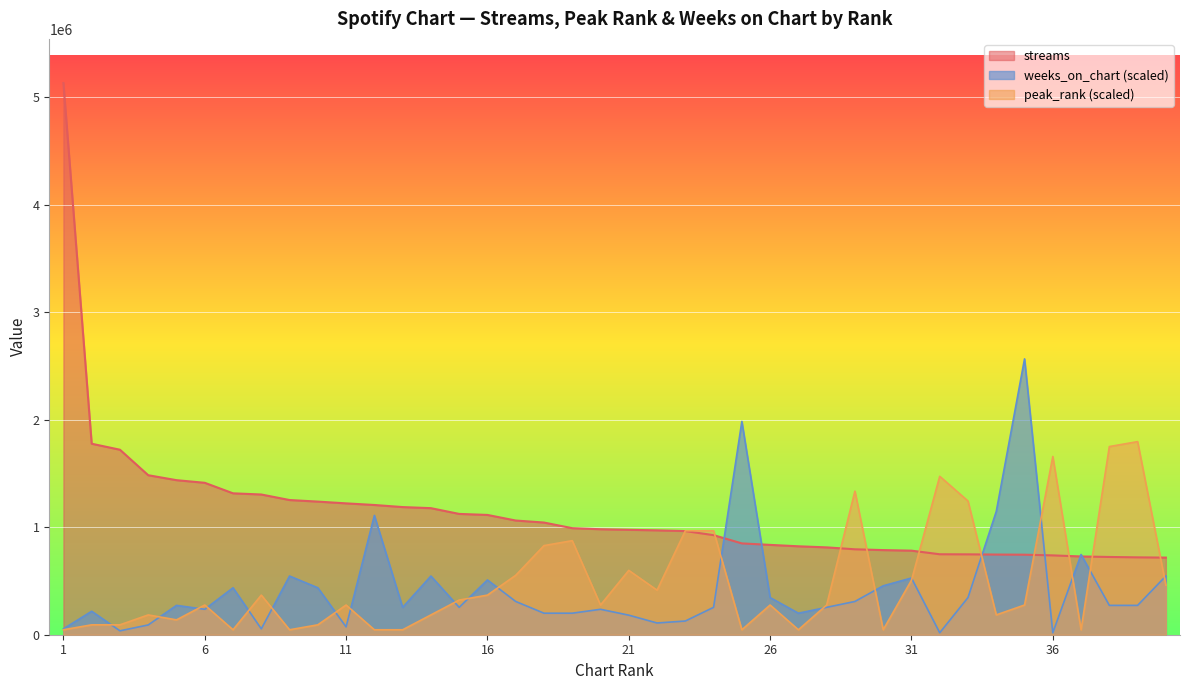

How many lines are shown in the chart?

3